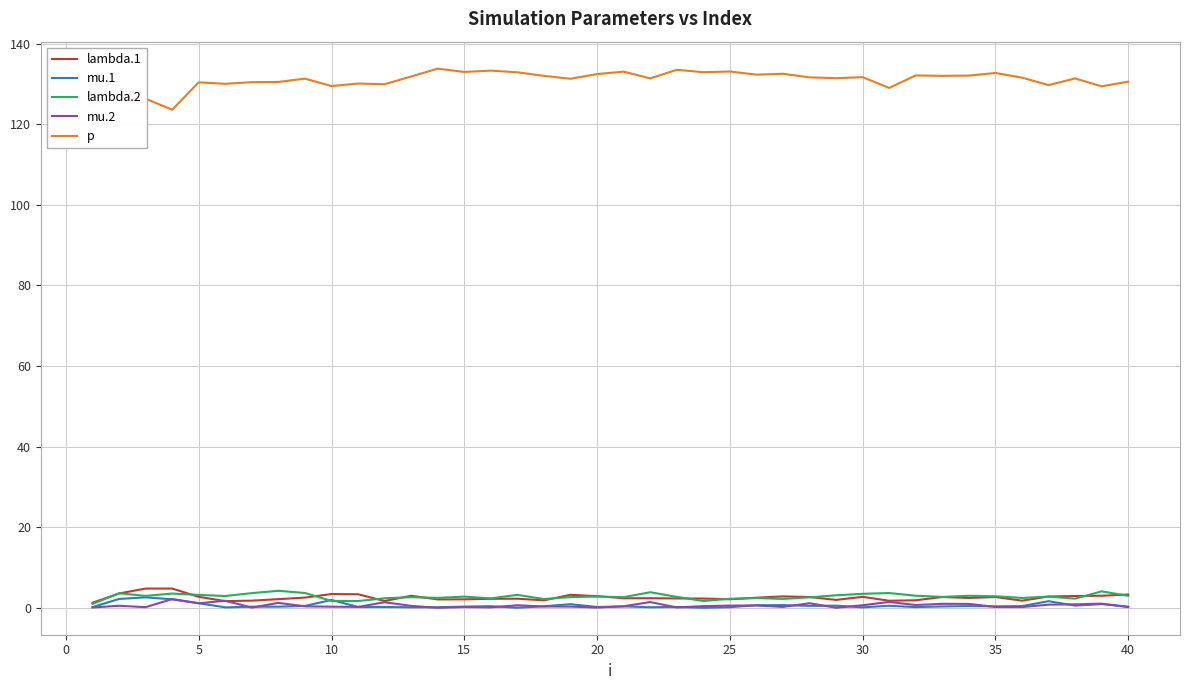

Count the number of categories in the chart.

40